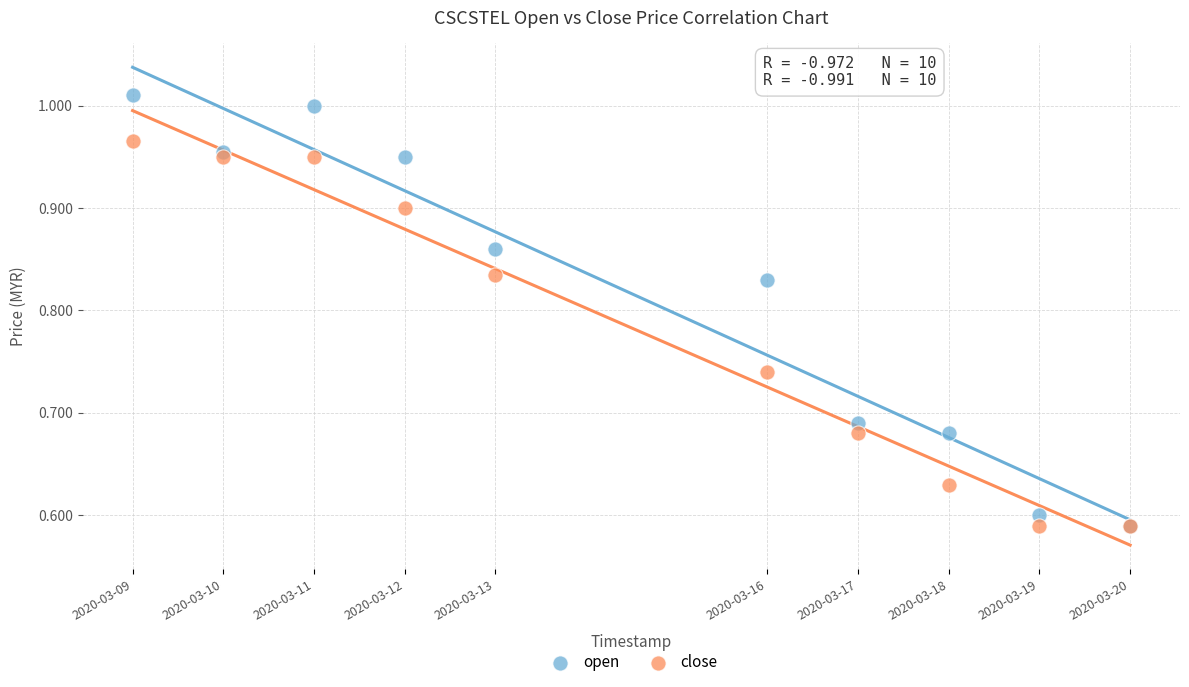

Which series reaches the maximum Y coordinate?

open